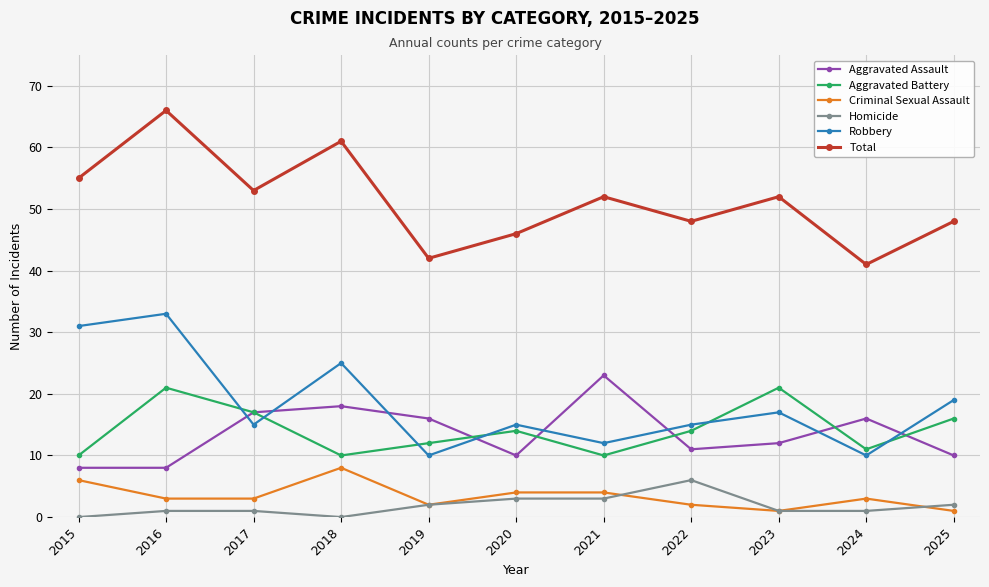

True or false: Total and Criminal Sexual Assault intersect in this chart.

False